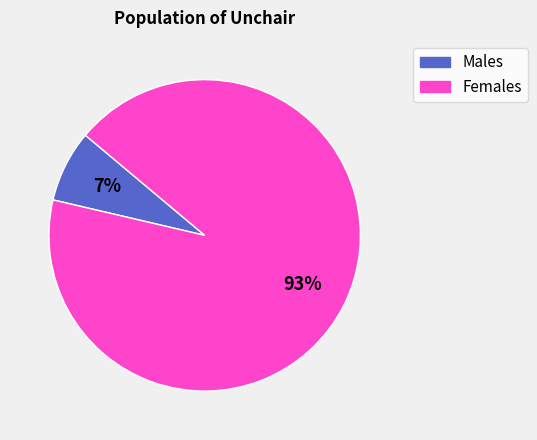

How many segments does this pie chart have?

2